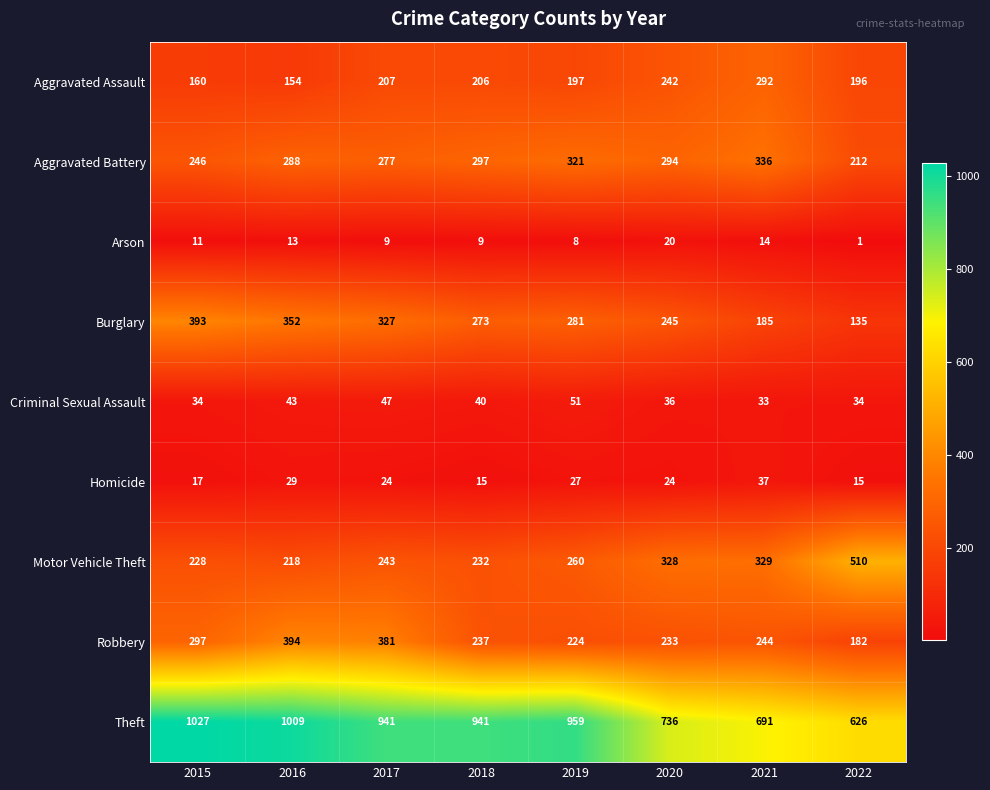

What is the minimum value for Criminal Sexual Assault?

33